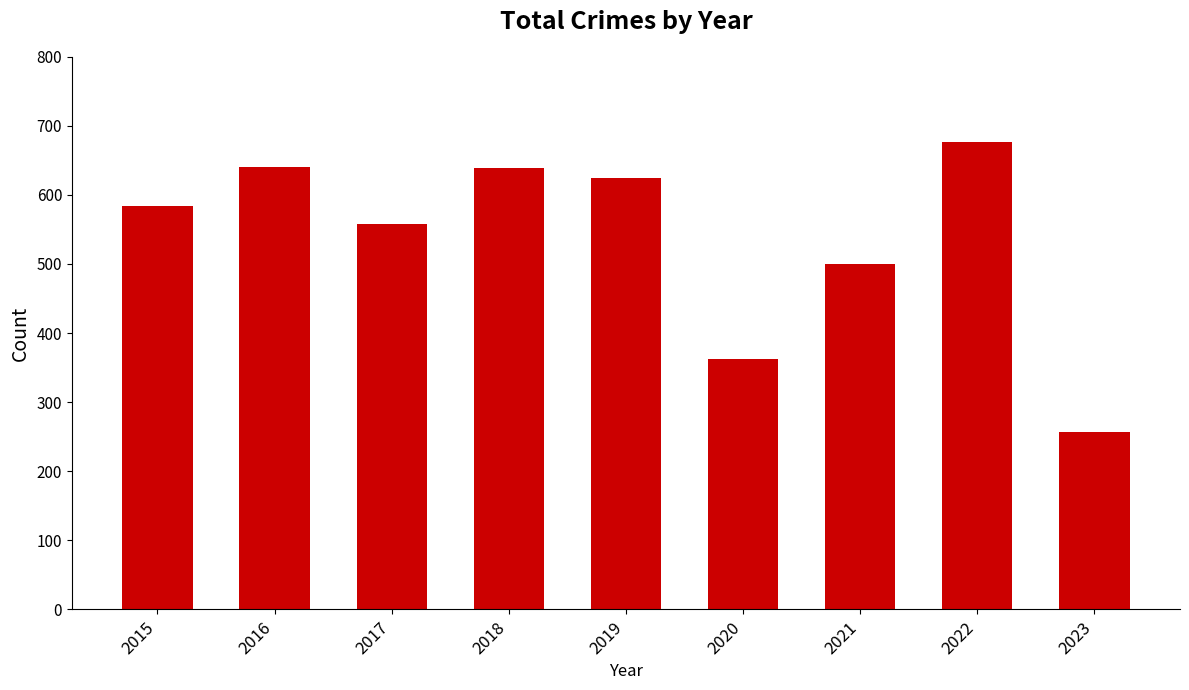

What is the value of the 6th bar from the left?

362